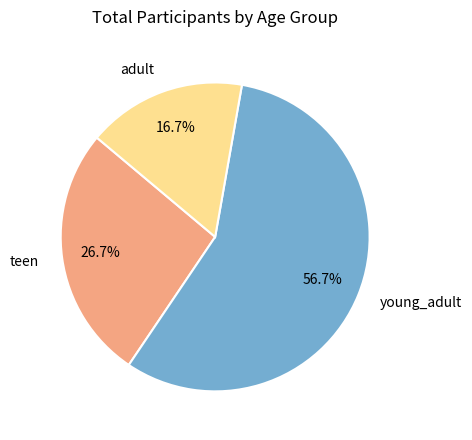

Count the number of slices in the pie.

3